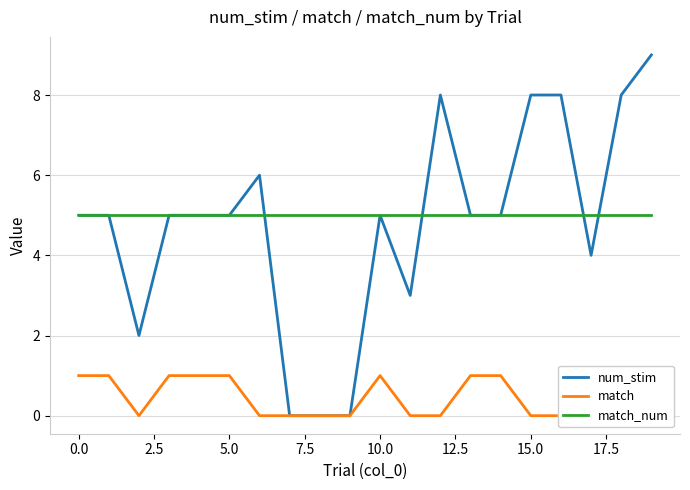

What is the highest value of the match_num series?

5